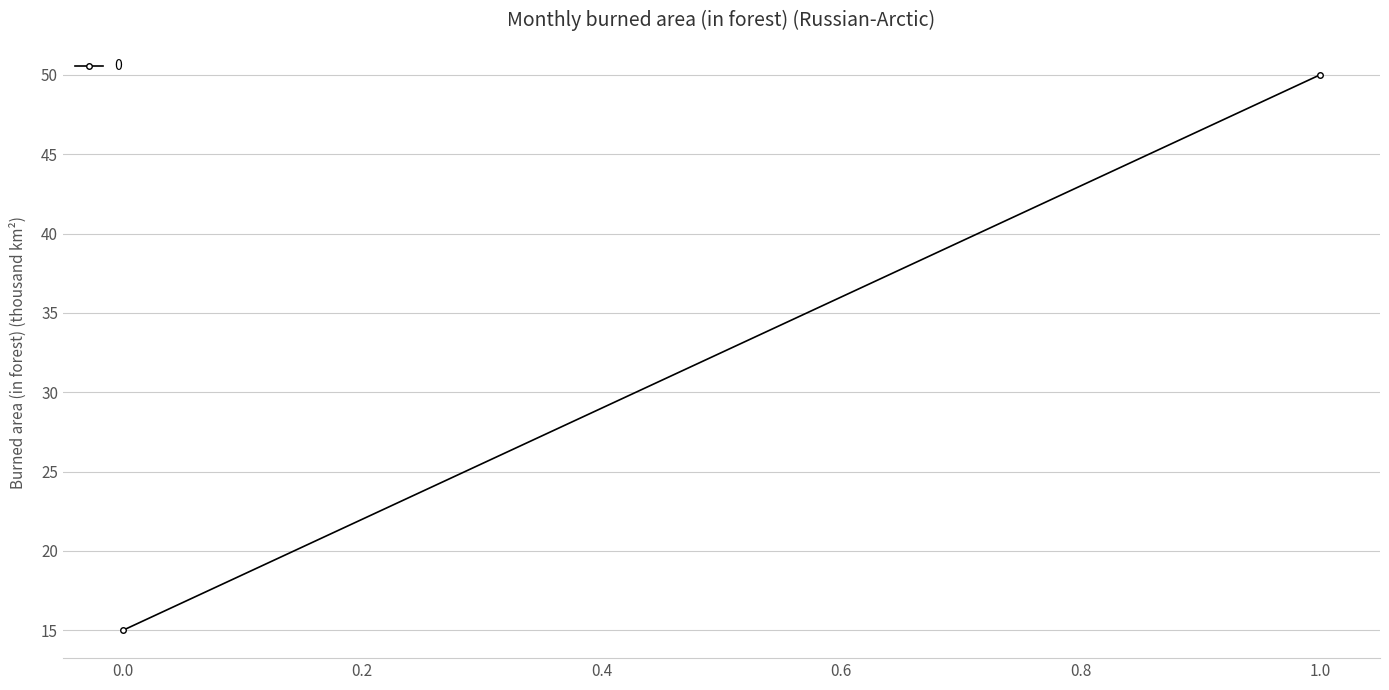

Which category has the highest value across all series?

1